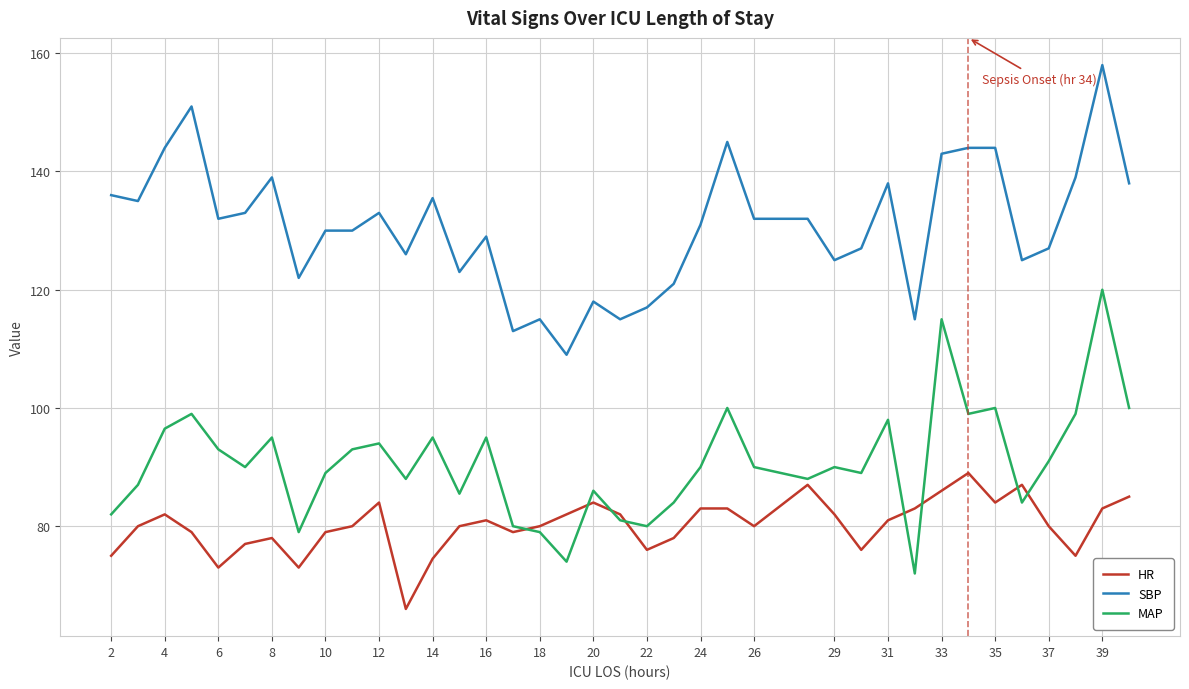

What is the greatest value displayed?

158.0